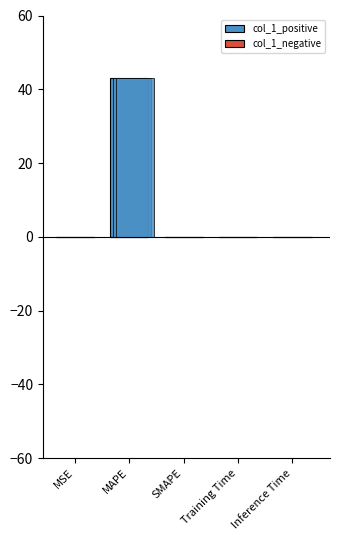

What is the average value of the col_1_positive series?

8.6